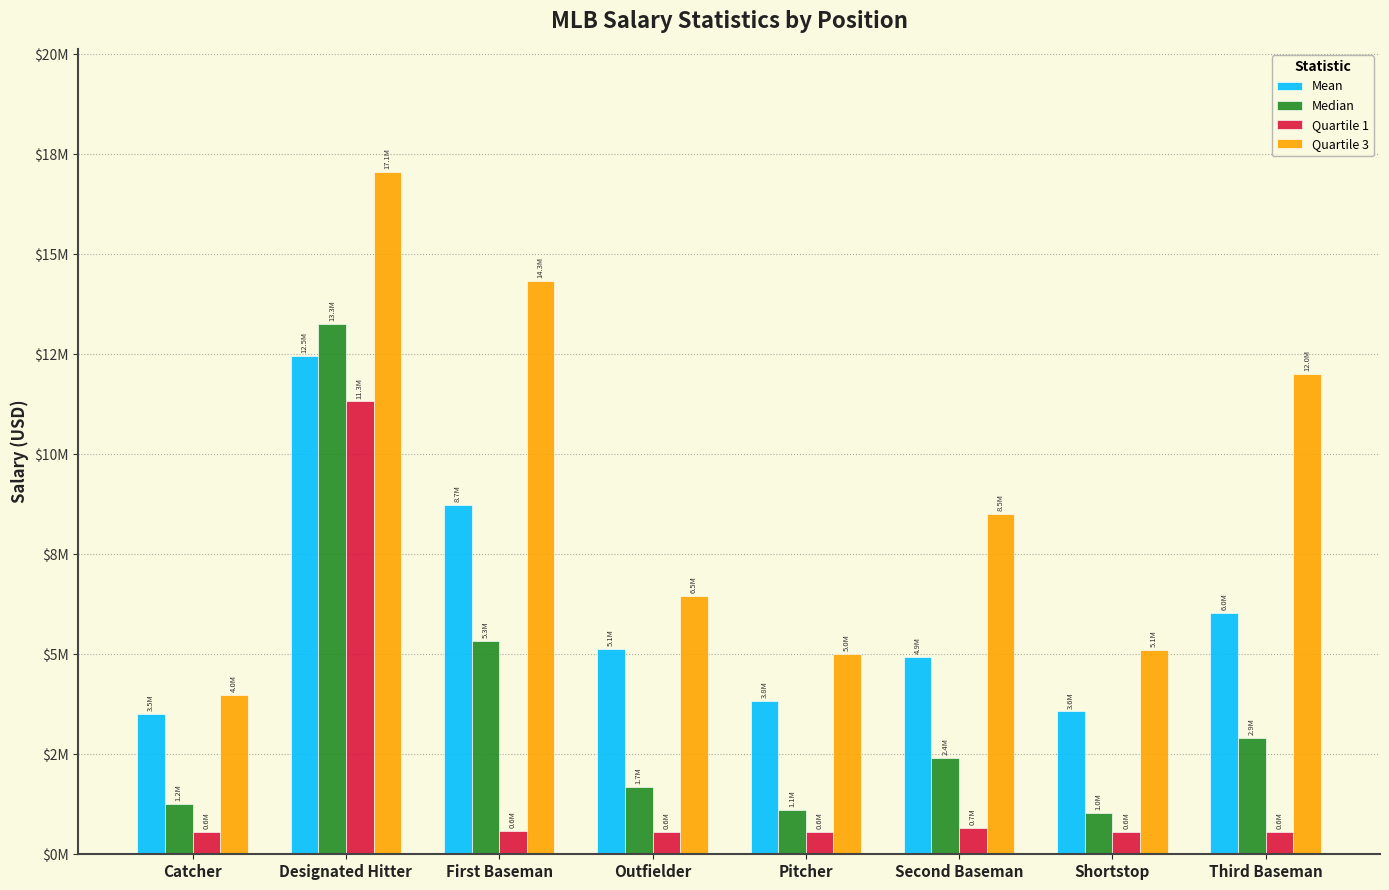

What are all the series names shown in the legend?

Mean, Median, Quartile 1, Quartile 3